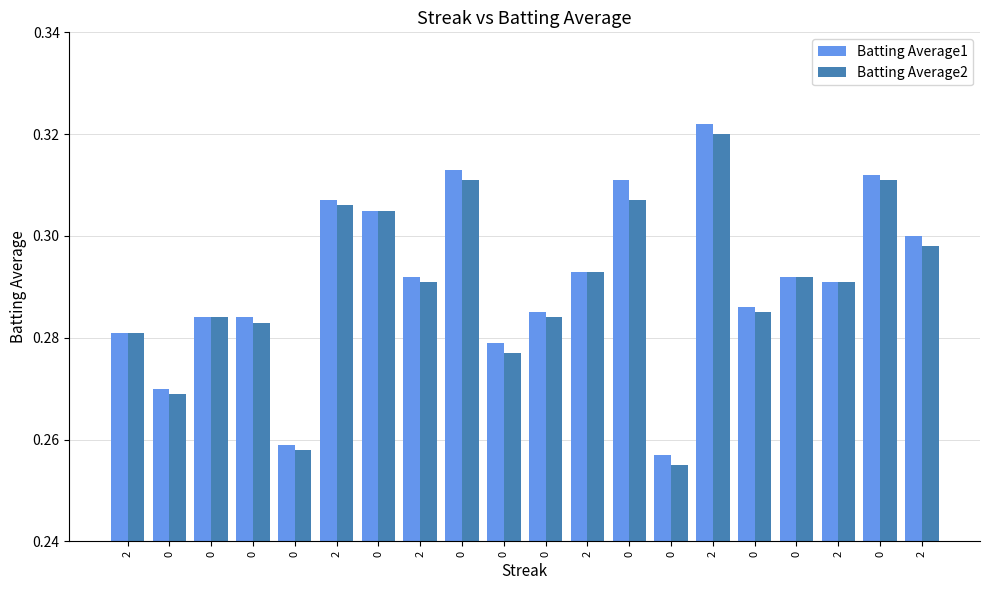

How many Batting Average1 values are between 0 and 1?

20